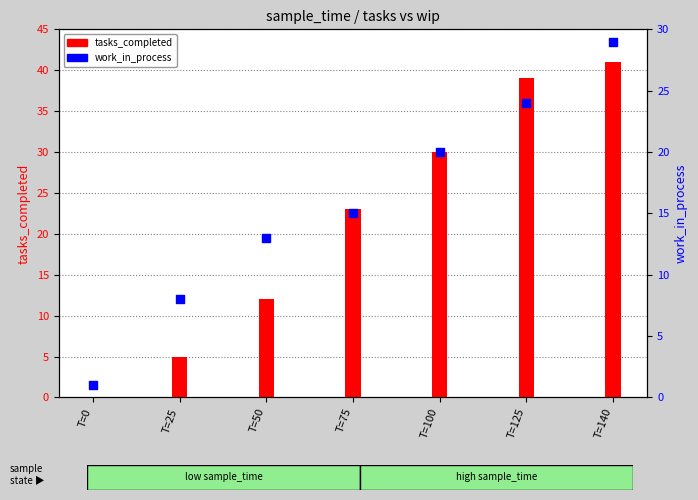

What are all the series names shown in the legend?

tasks_completed, work_in_process